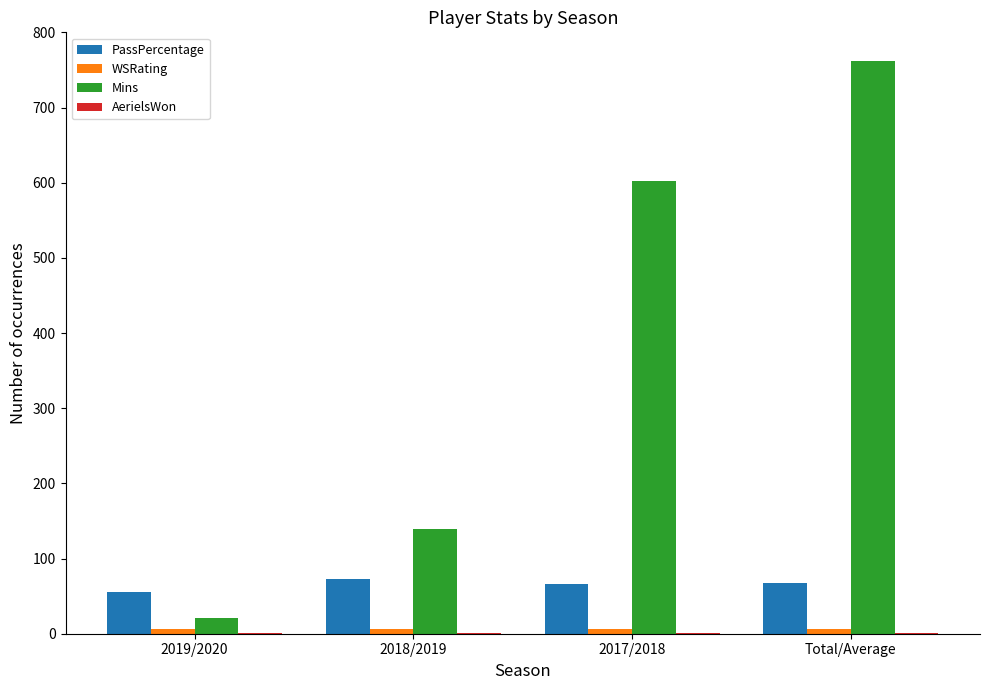

True or false: Mins has a value of 602.0 at 2017/2018.

True